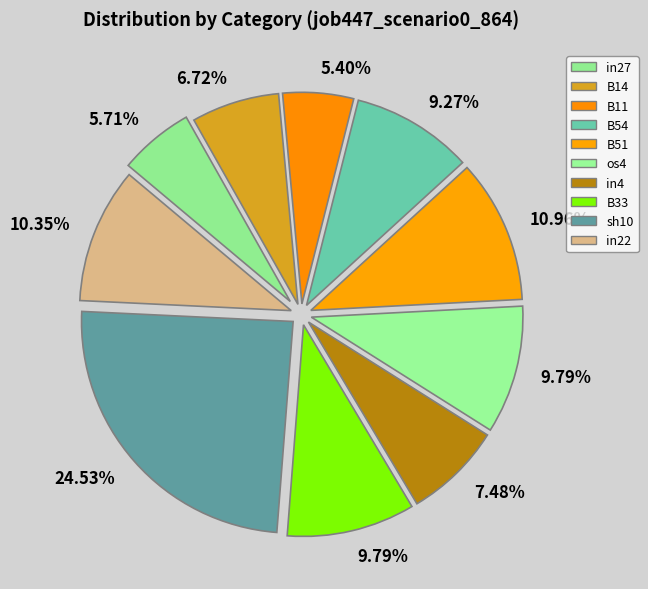

Does any single category account for the majority?

No